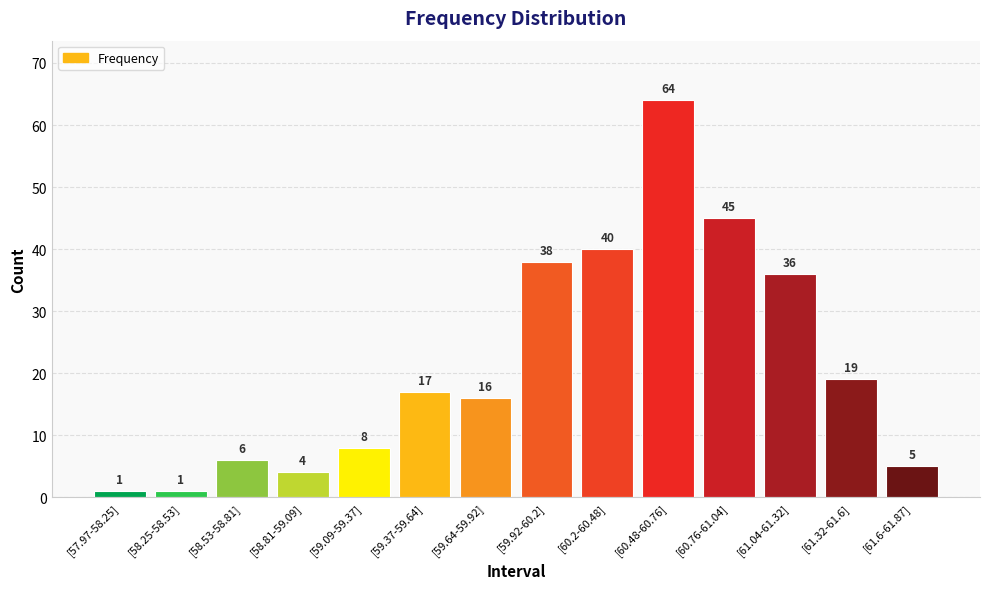

What is the change in value from [57.97-58.25] to [59.09-59.37]?

+7